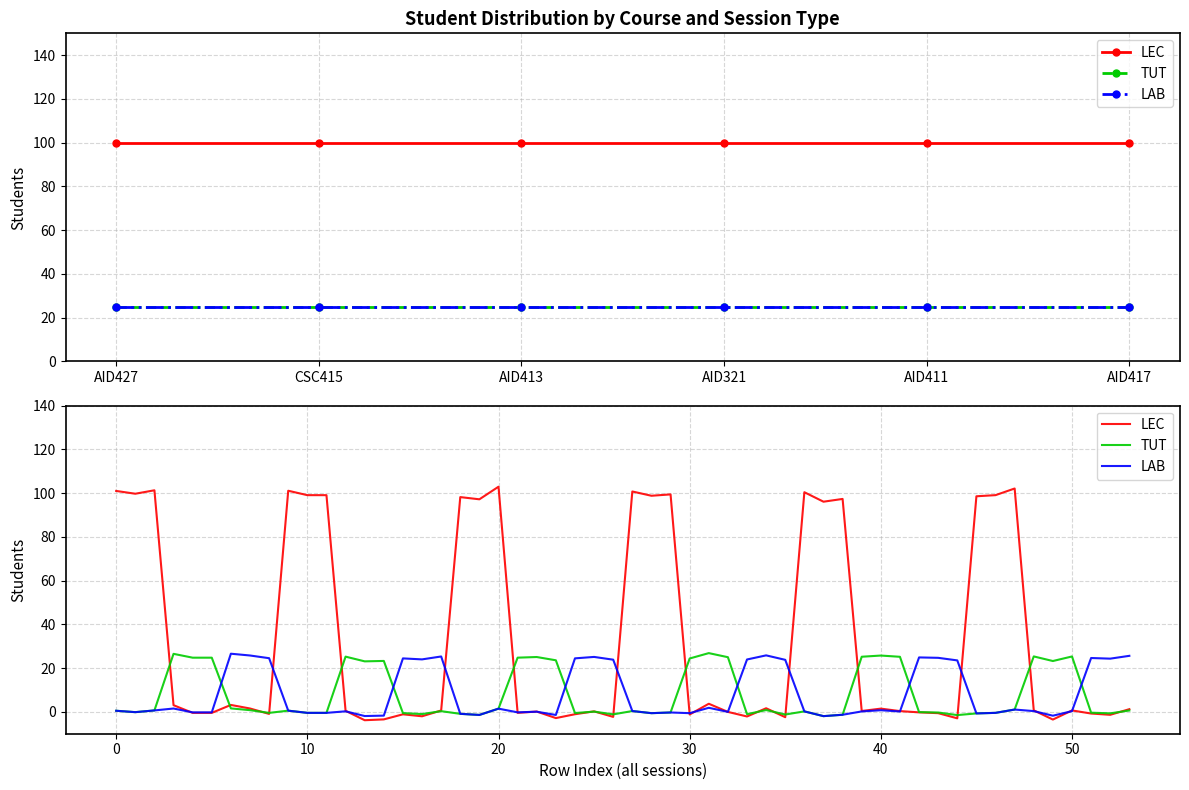

True or false: TUT and LAB cross at least once.

False